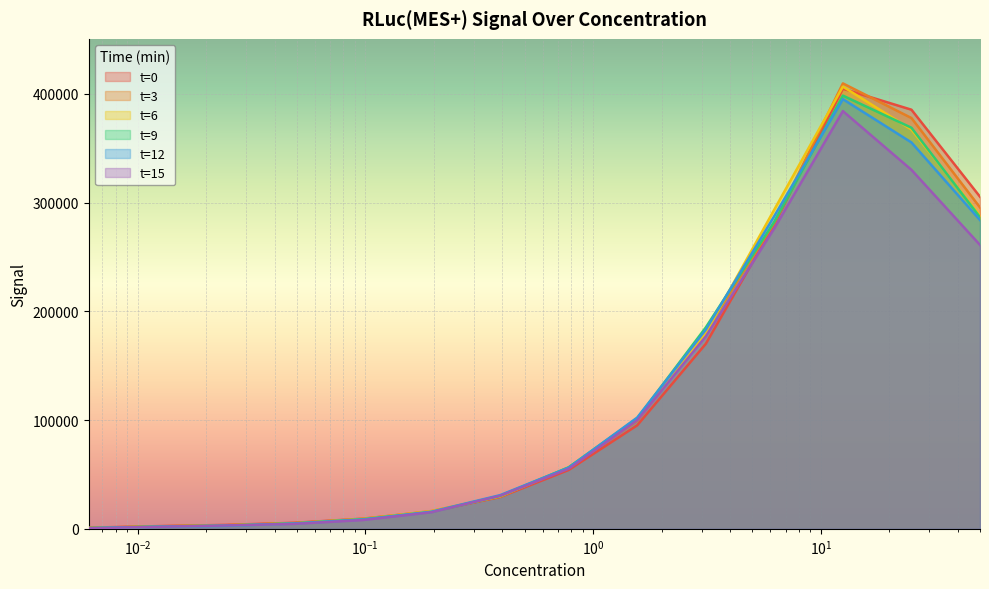

Which series changed the most between 0.195313 and 25?

t=0